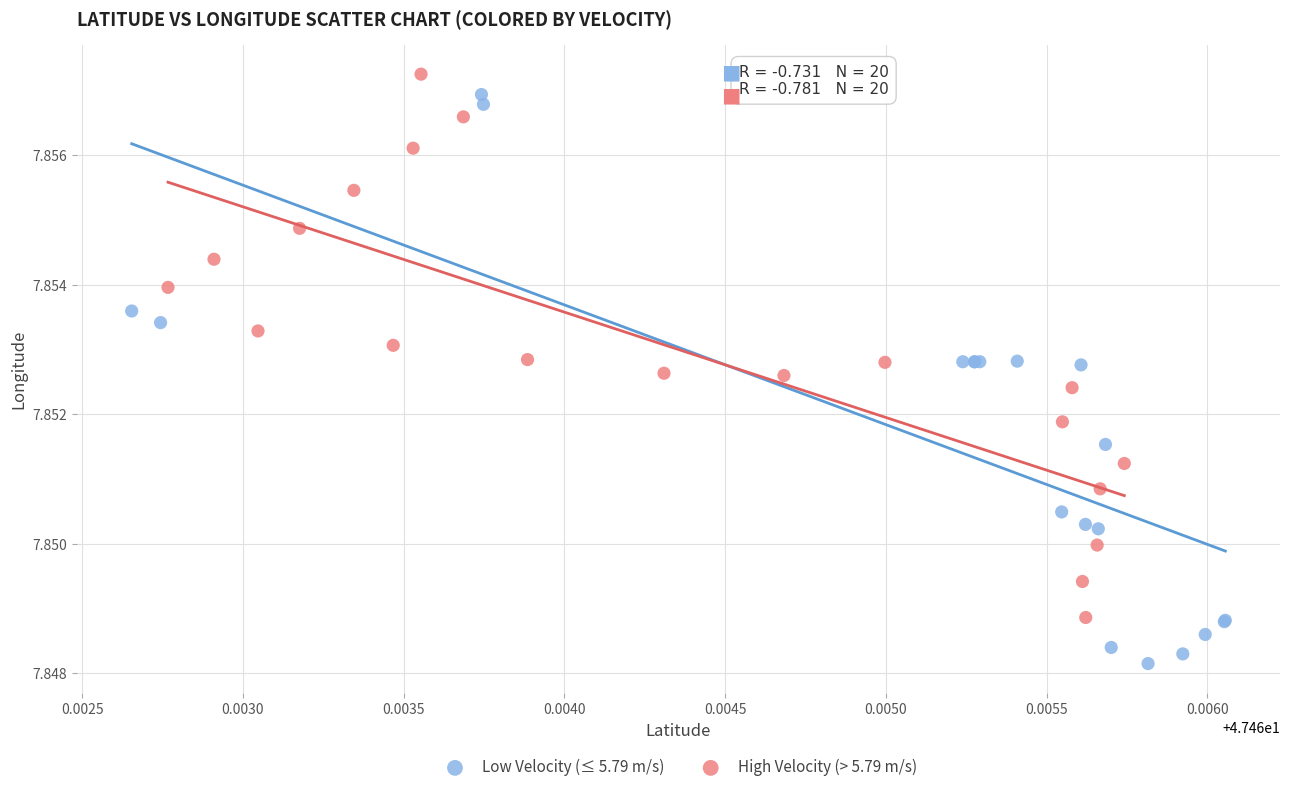

What are all the series names shown in the legend?

Low Velocity (≤ 5.79 m/s), High Velocity (> 5.79 m/s)